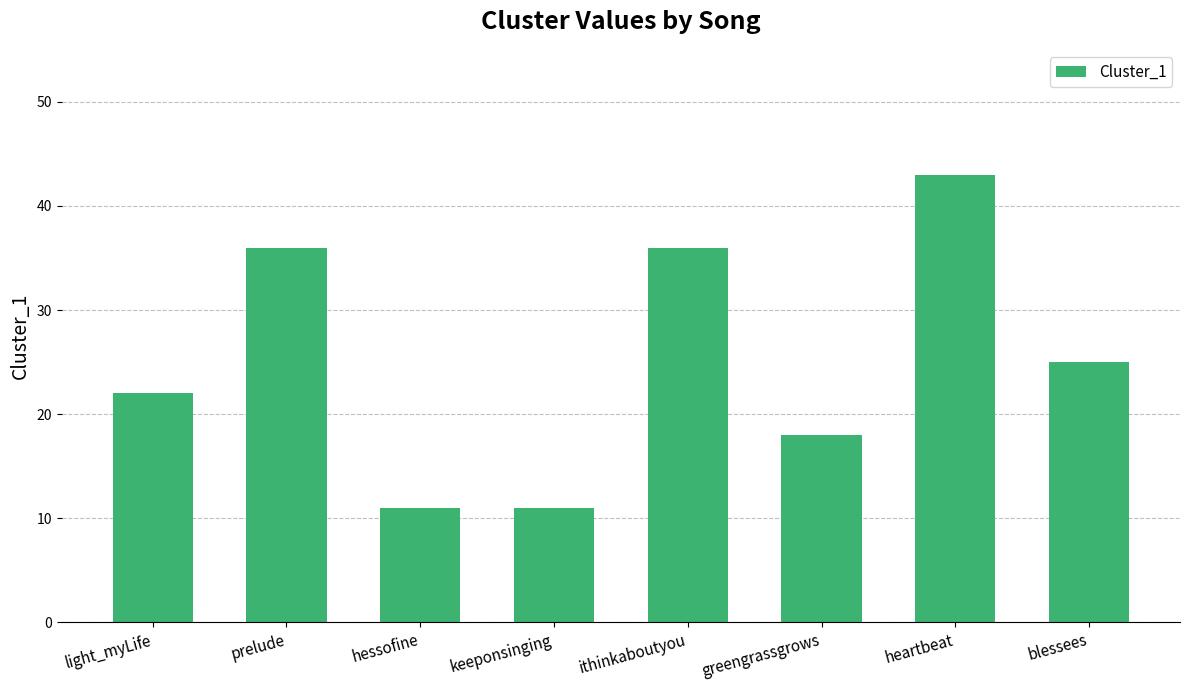

Are the bars horizontal?

No